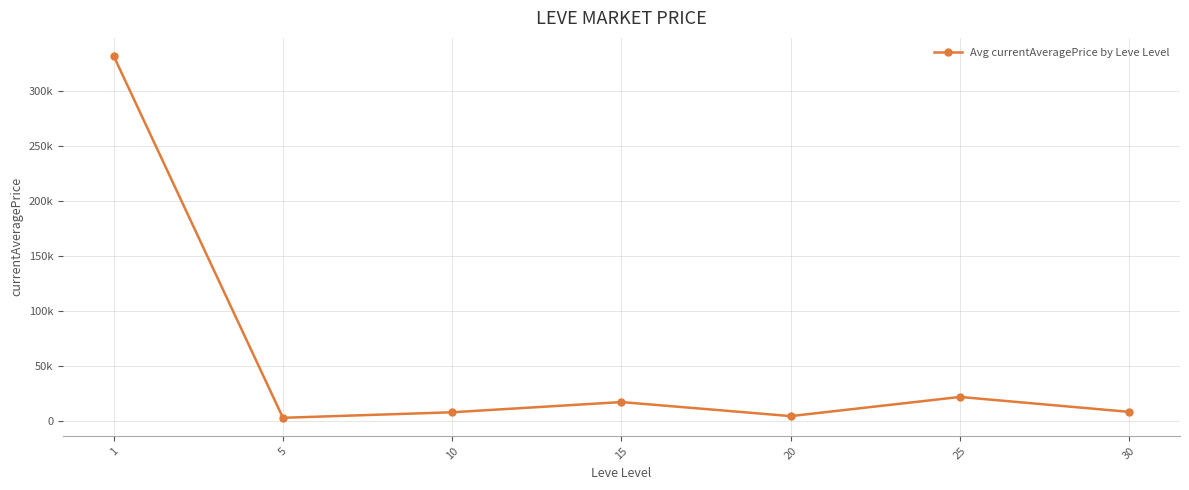

How many points are higher than both their immediate neighbors (excluding endpoints)?

2